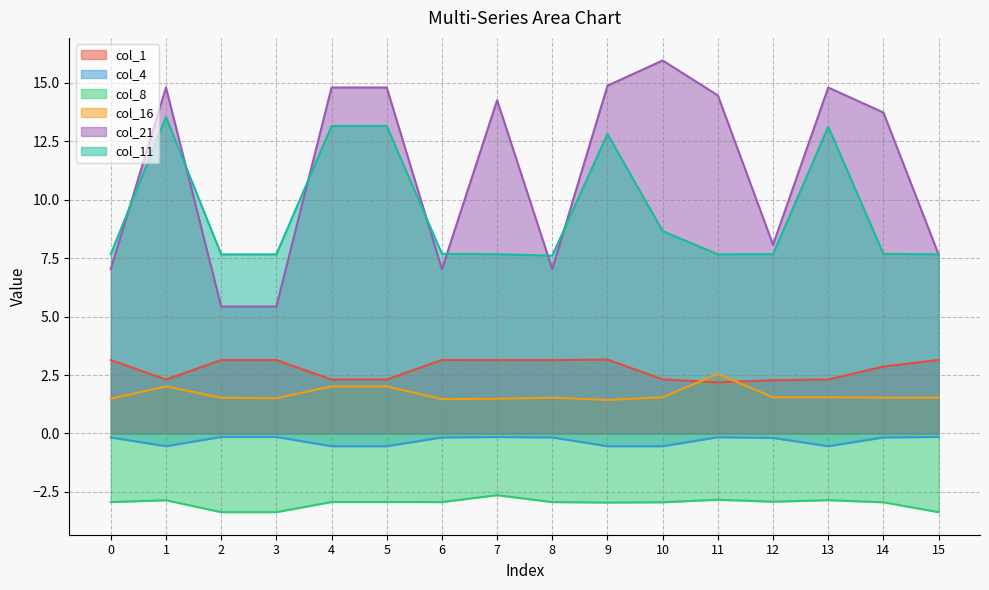

What is the difference between the maximum and minimum values in the col_4 series?

0.4